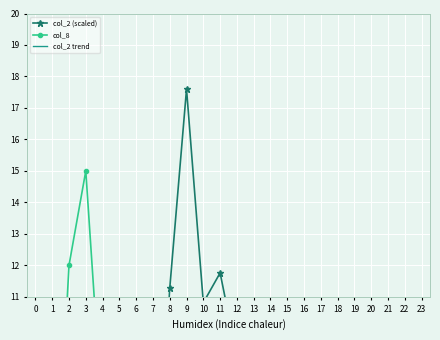

The col_2 trend series shows 4.5 at 10. True or false?

True